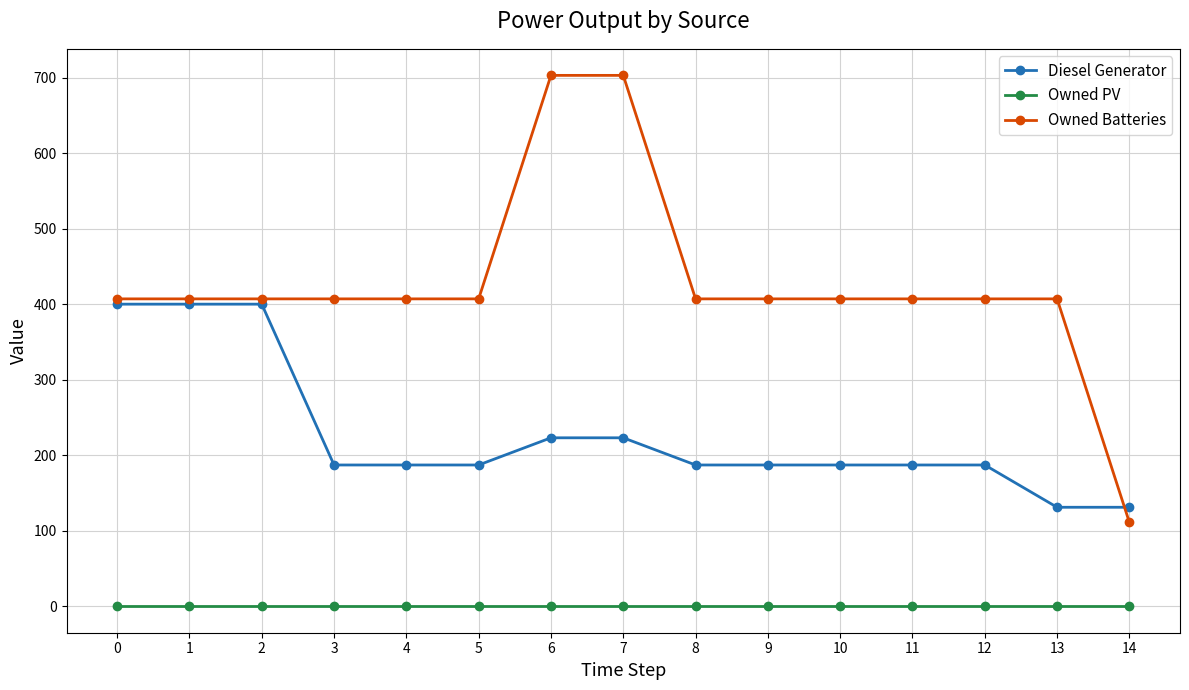

Is this an area chart (filled region under the line)?

No